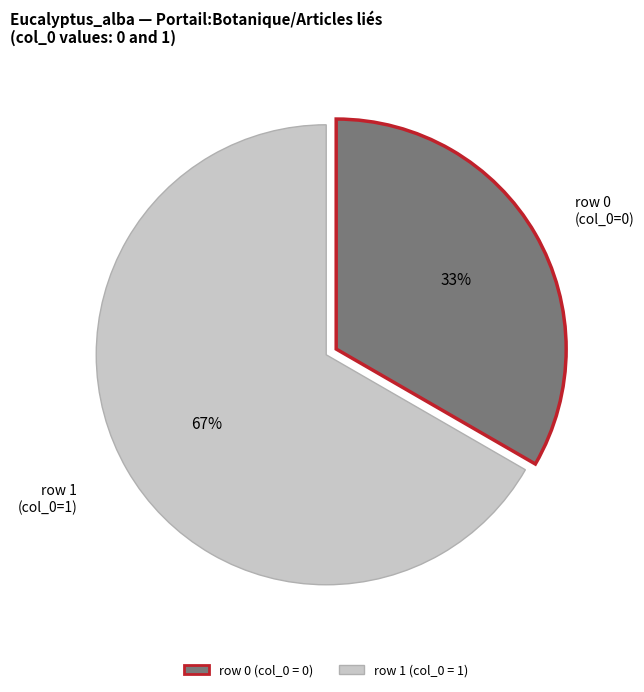

Does any single category account for the majority?

Yes